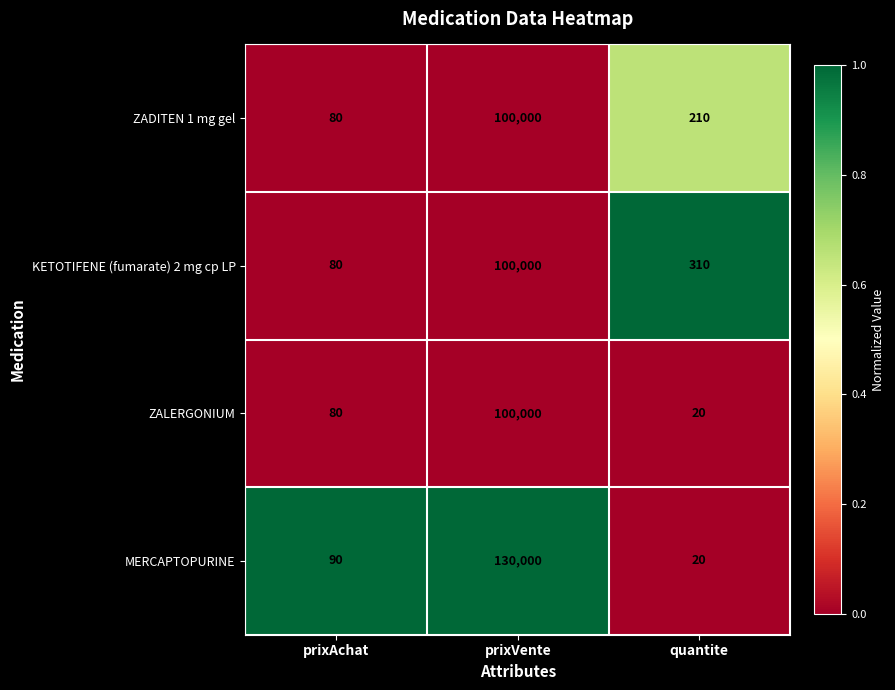

What is the sum of all MERCAPTOPURINE values?

130110